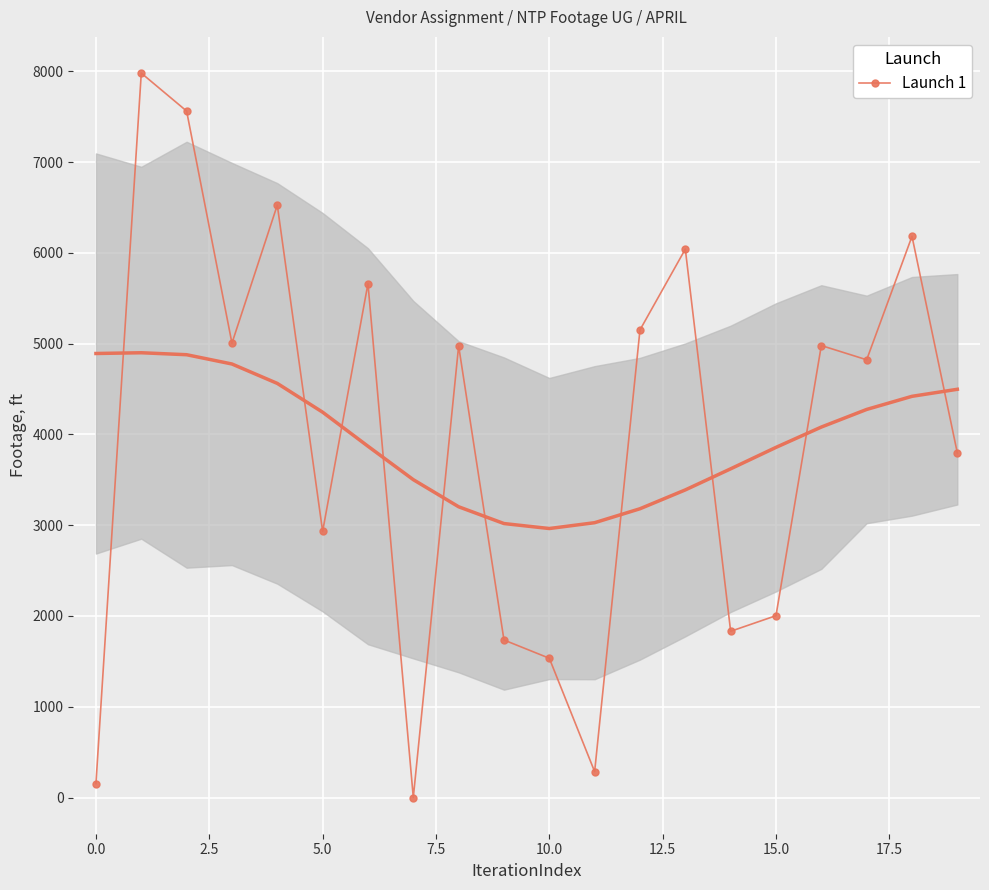

How many distinct data groups are displayed?

1